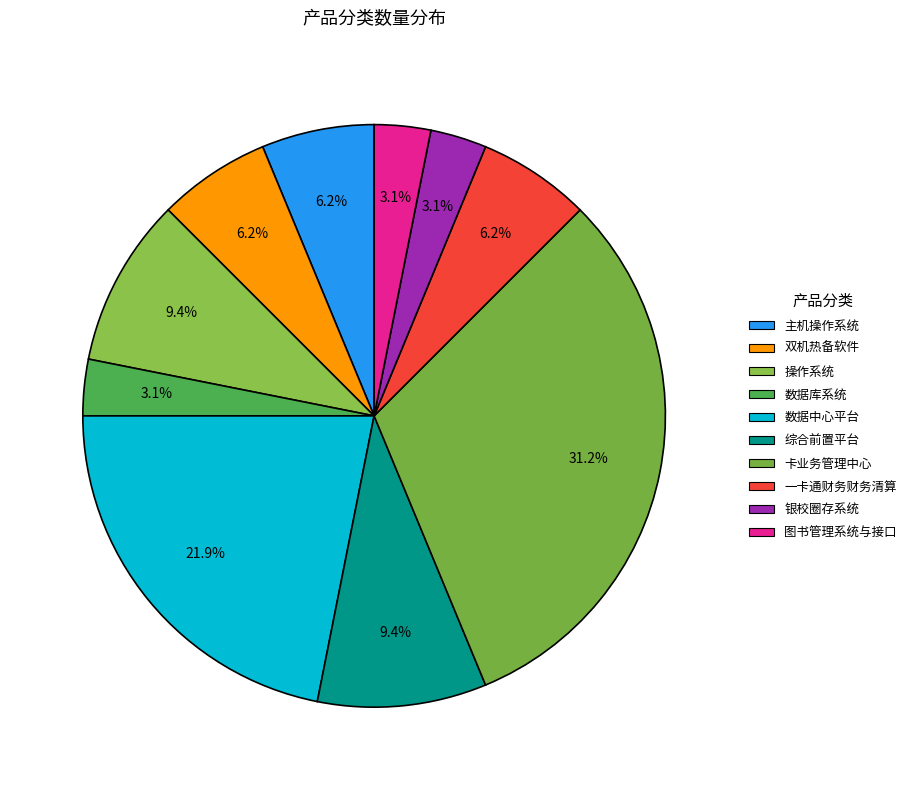

Rank the categories by value from lowest to highest.

数据库系统, 银校圈存系统, 图书管理系统与接口, 主机操作系统, 双机热备软件, 一卡通财务财务清算, 操作系统, 综合前置平台, 数据中心平台, 卡业务管理中心